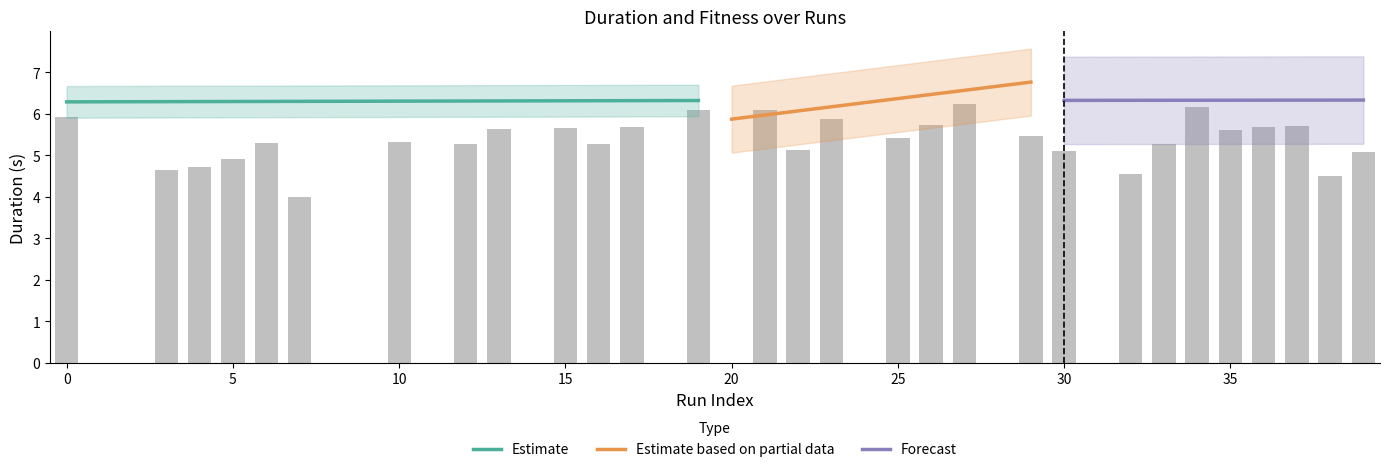

The value at 19 is 7.9. True or false?

False